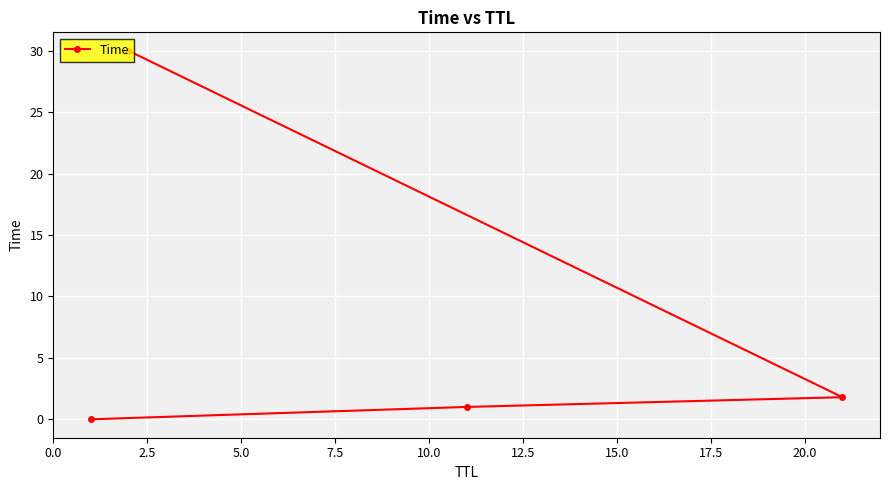

What is the greatest value displayed?

30.0